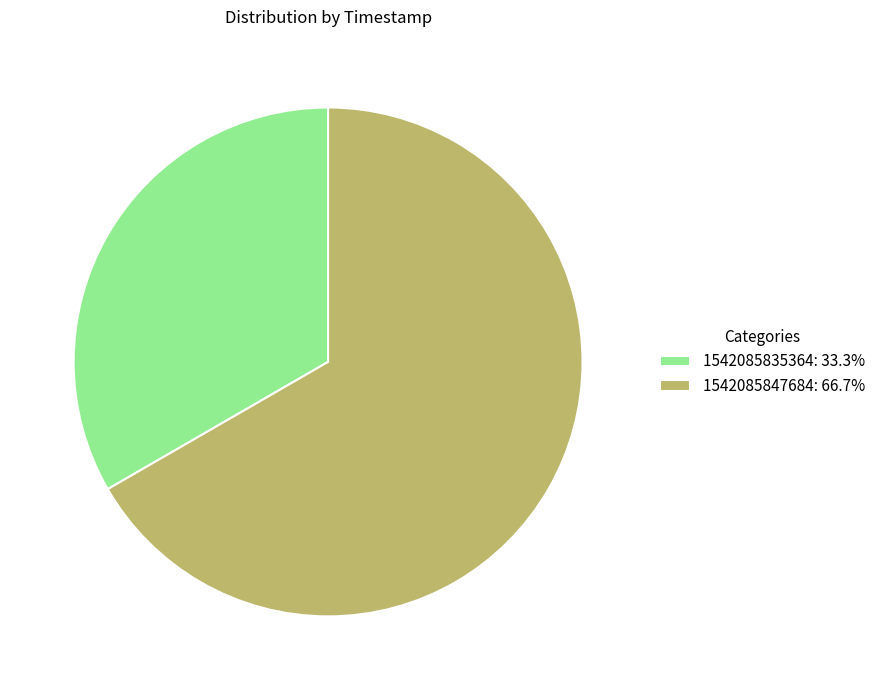

Is the sum of 1542085835364: 33.3% and 1542085847684: 66.7% greater than half?

Yes